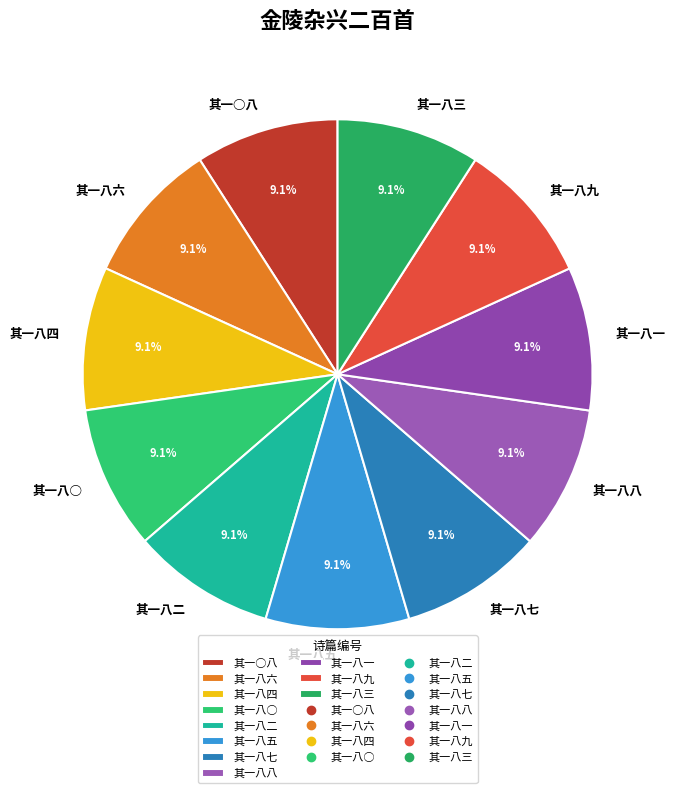

What is the ratio of the value at 其一八八 to the value at 其一八六?

1.0